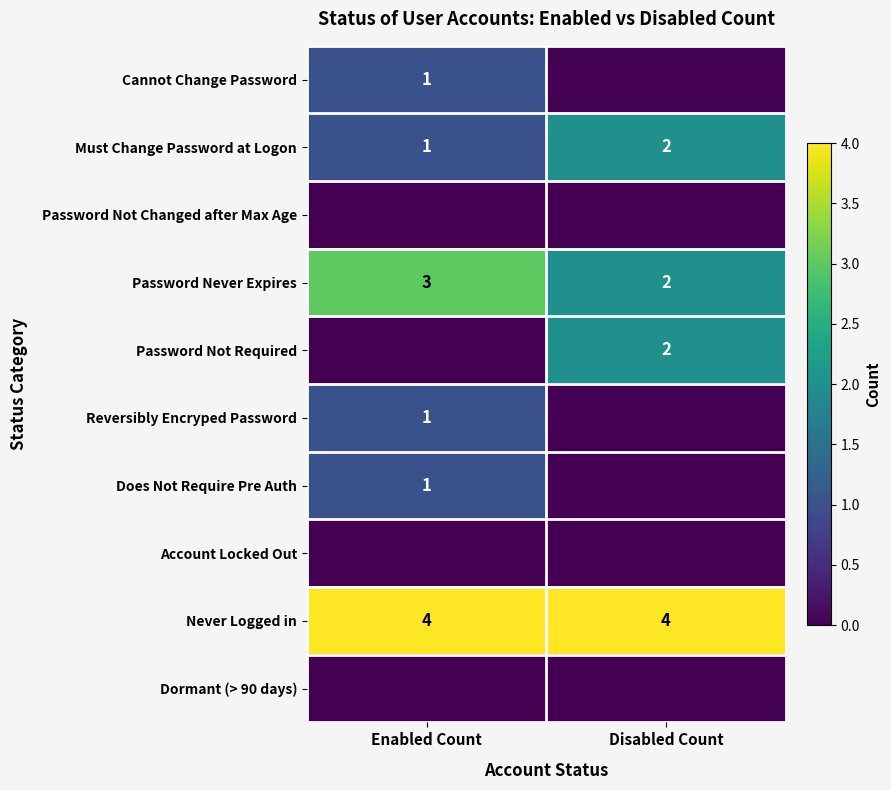

What is the sum of all Must Change Password at Logon values?

3